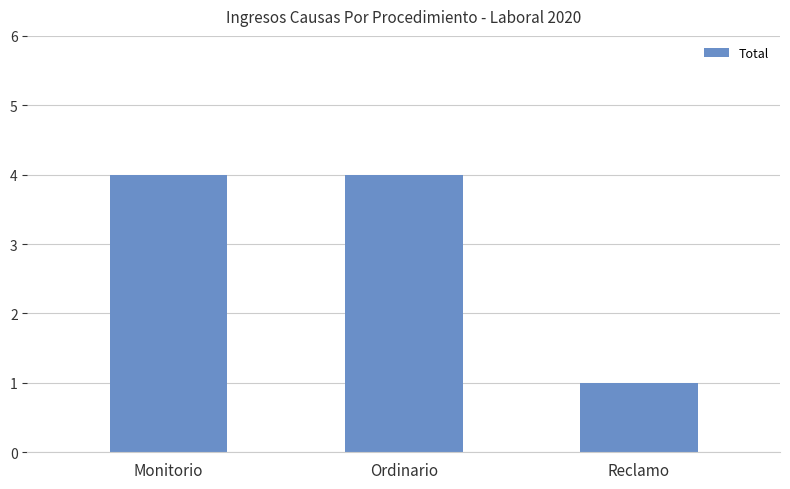

What is the sum of the values at Ordinario and Reclamo?

5